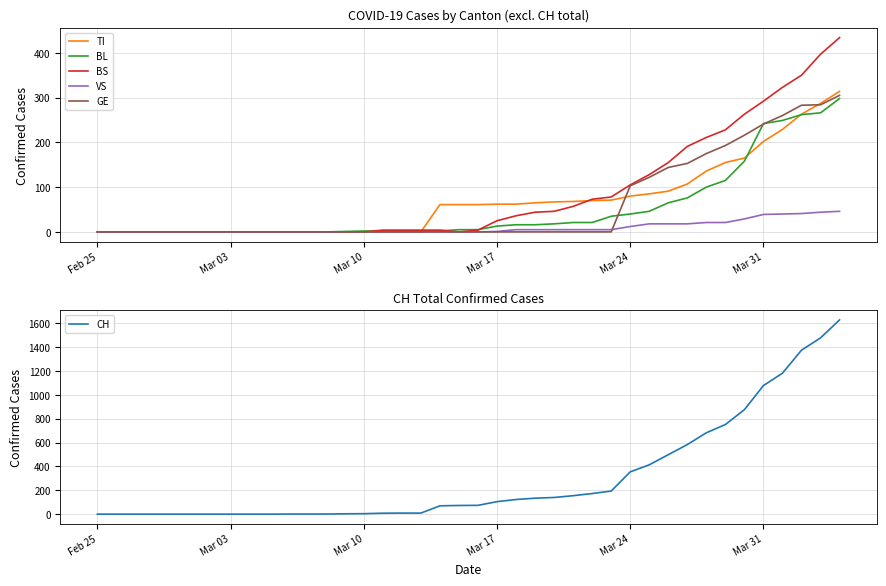

Is this an area chart (filled region under the line)?

No